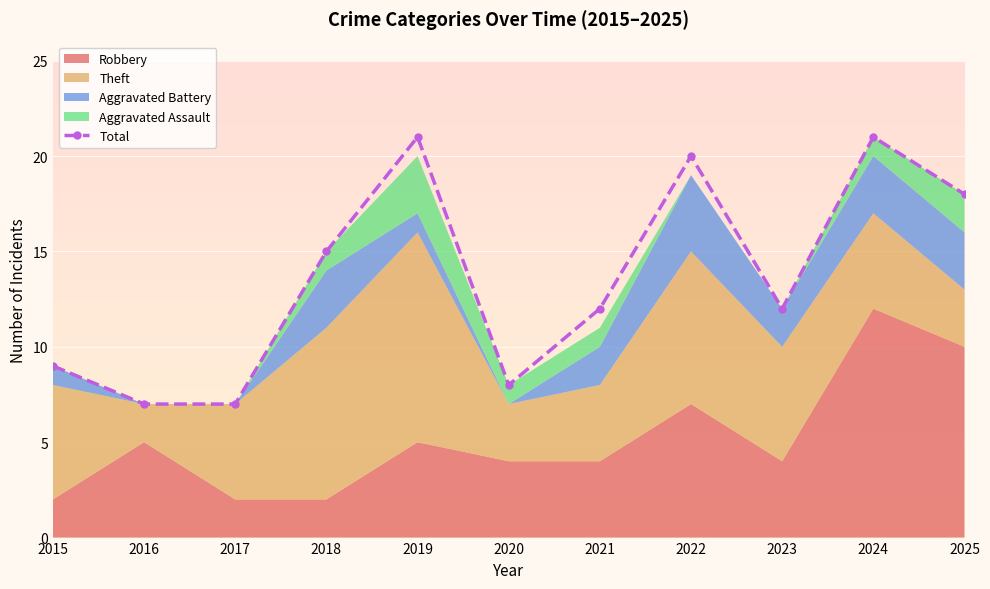

List the labels in order of value, largest first.

2019, 2024, 2022, 2025, 2018, 2021, 2023, 2015, 2020, 2016, 2017